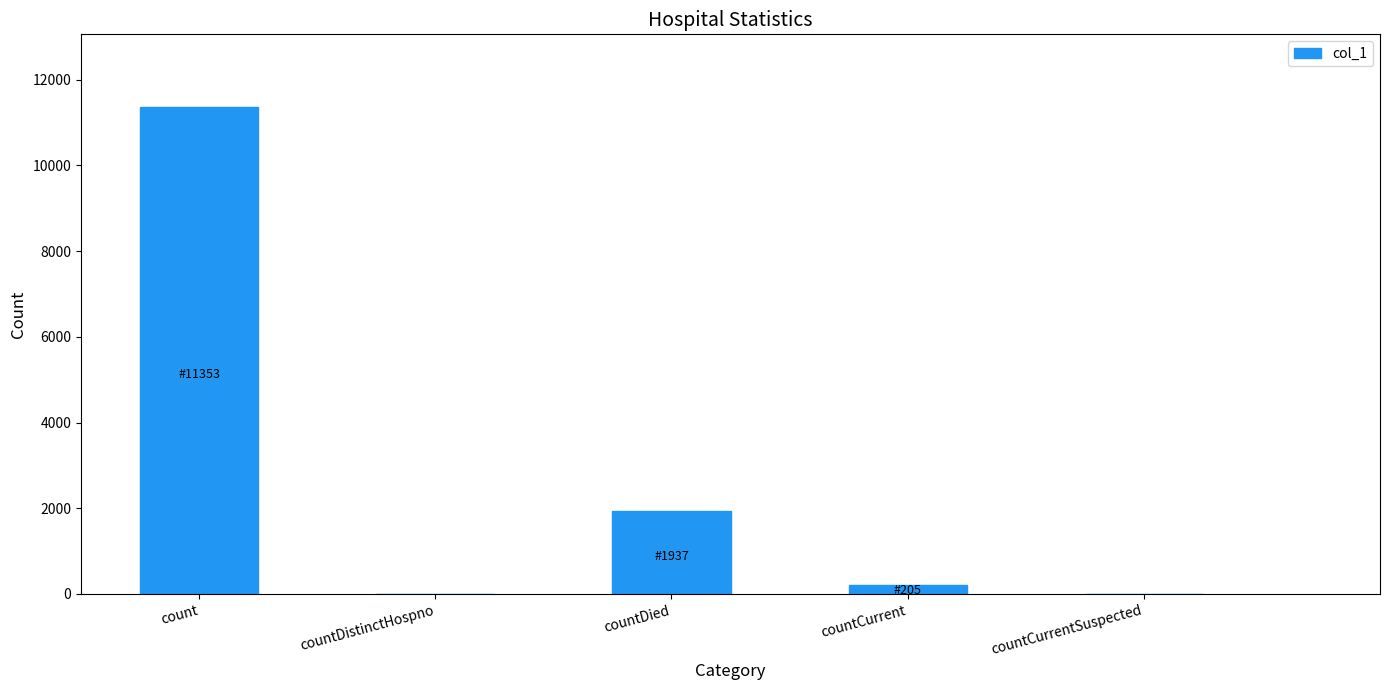

The chart shows a value of 0 at countDistinctHospno. True or false?

True